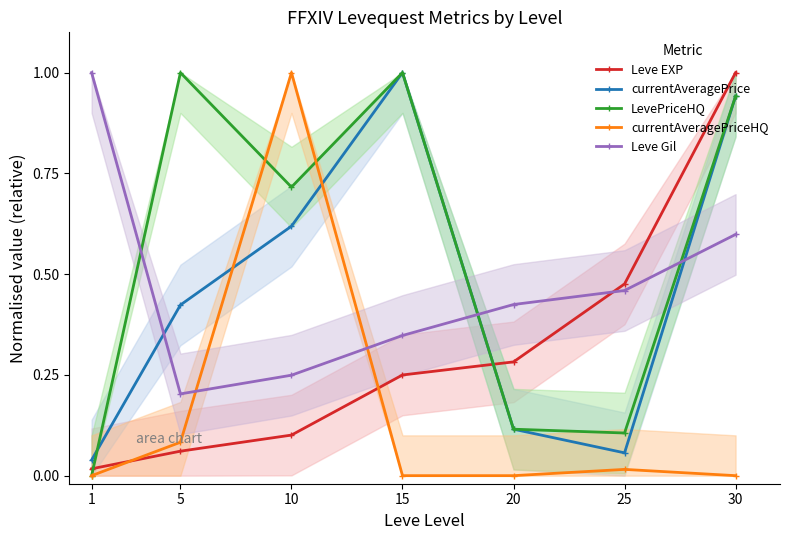

Between which two adjacent categories do currentAveragePriceHQ and currentAveragePrice first intersect?

5 and 10